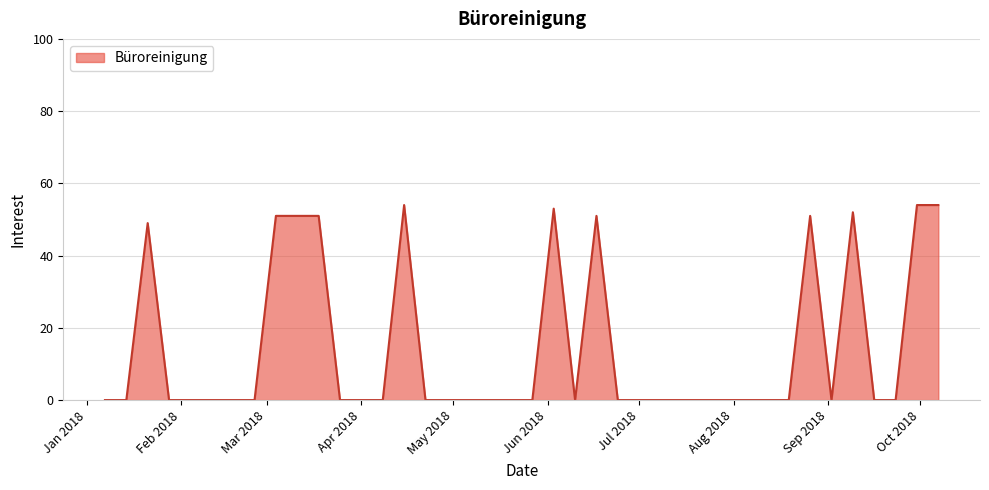

What is the difference between the maximum and minimum values?

54